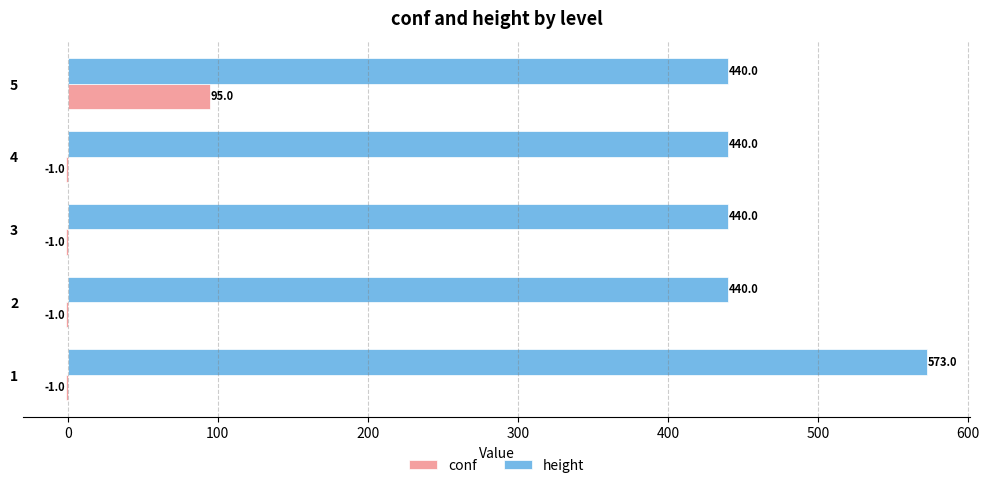

The value of height at 3 is 293. True or false?

False